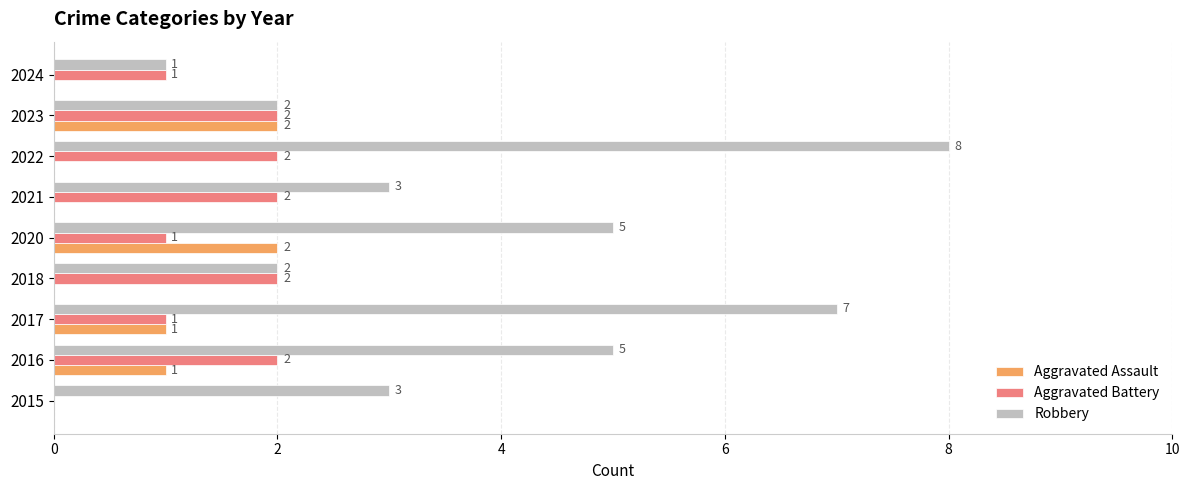

How many Aggravated Battery values are between 1 and 2?

8